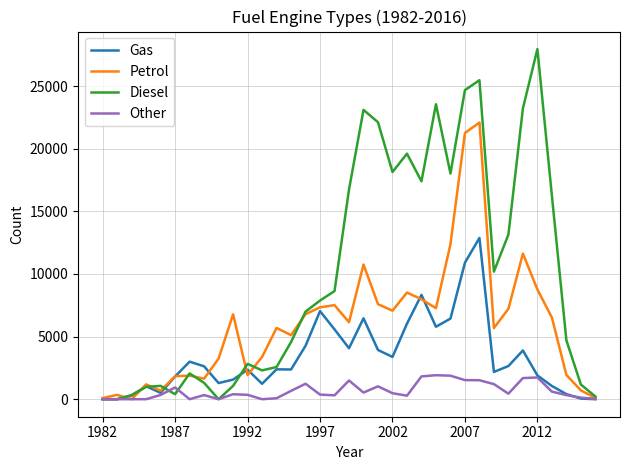

Which series has the largest range (max minus min)?

Diesel